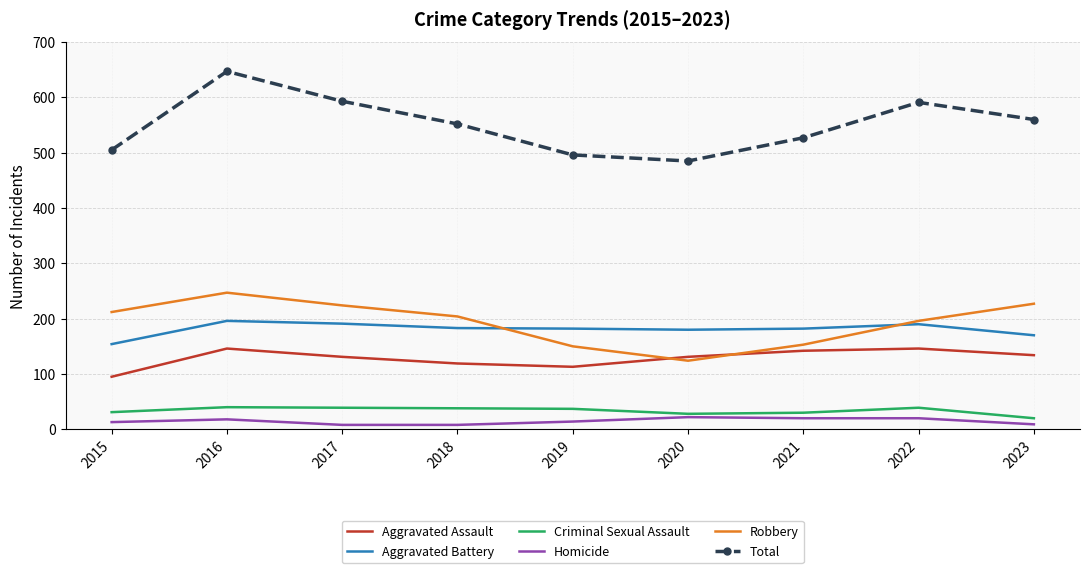

What is the difference between the highest and lowest values at 2022?

571